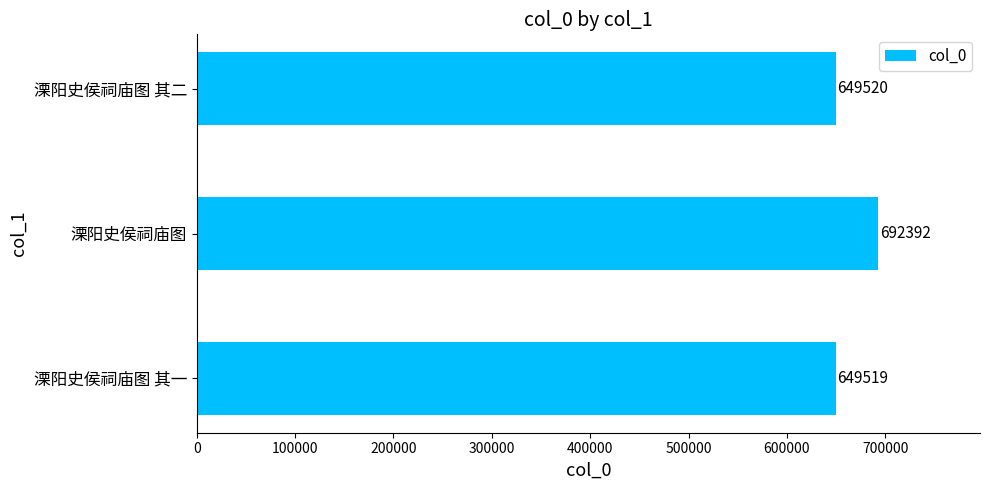

Which category has the highest value across all series?

溧阳史侯祠庙图